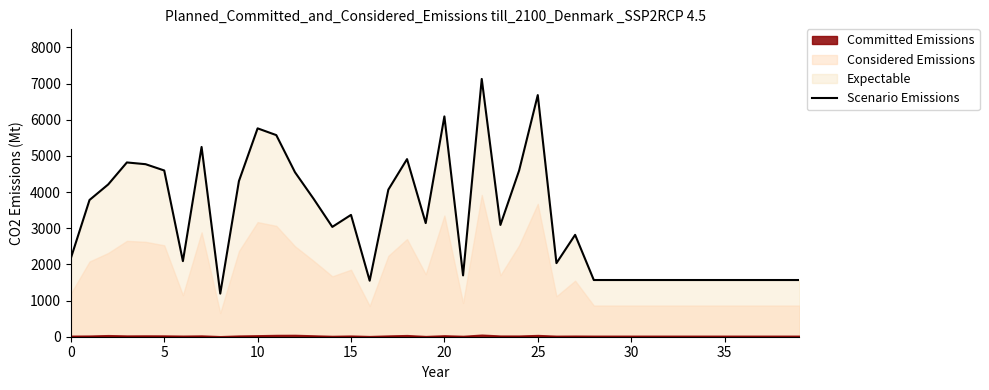

The value at 24 is 6962. True or false?

False